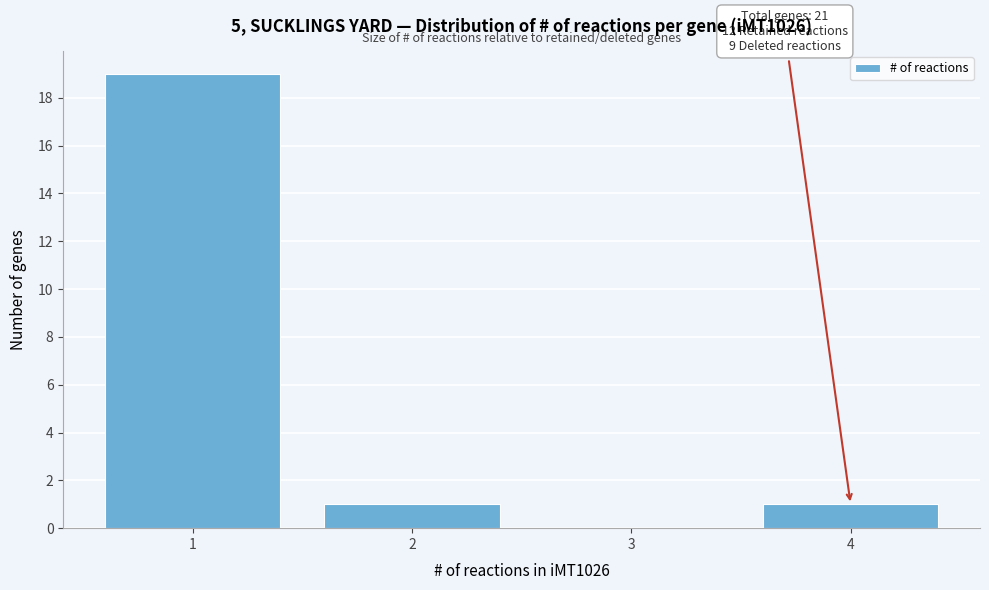

Which range on the x-axis has the tallest bar?

0.5 to 1.5